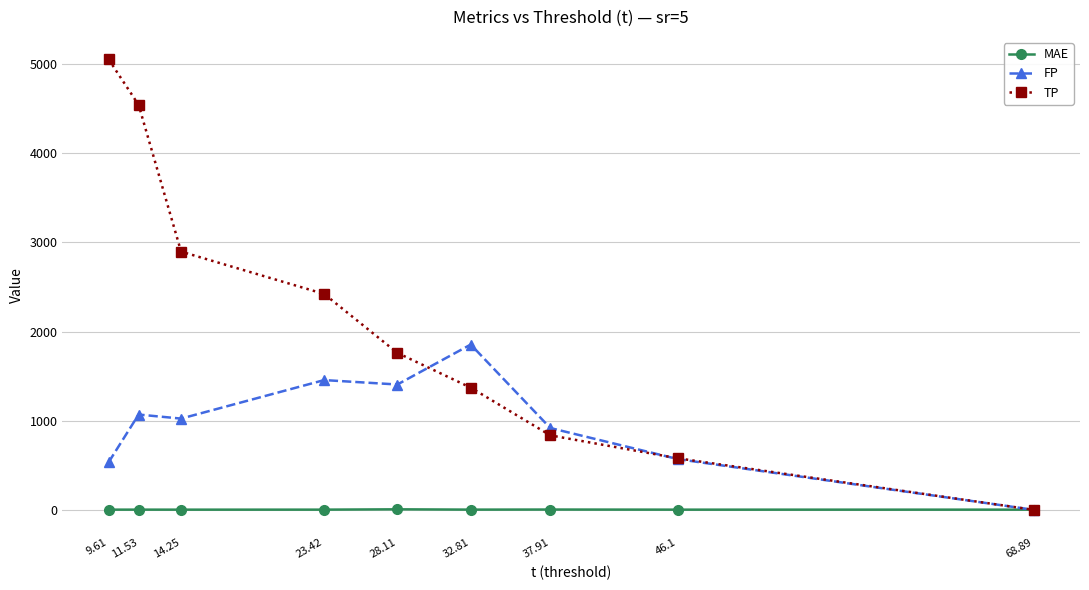

Which series has the largest range (max minus min)?

TP